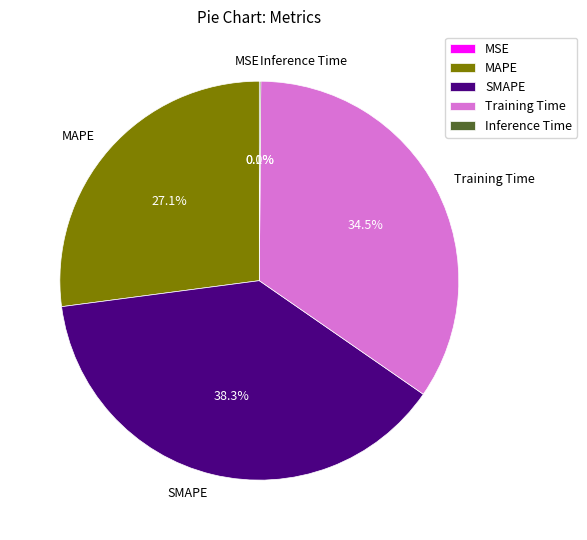

The MAPE slice represents 14% of the pie. True or false?

False